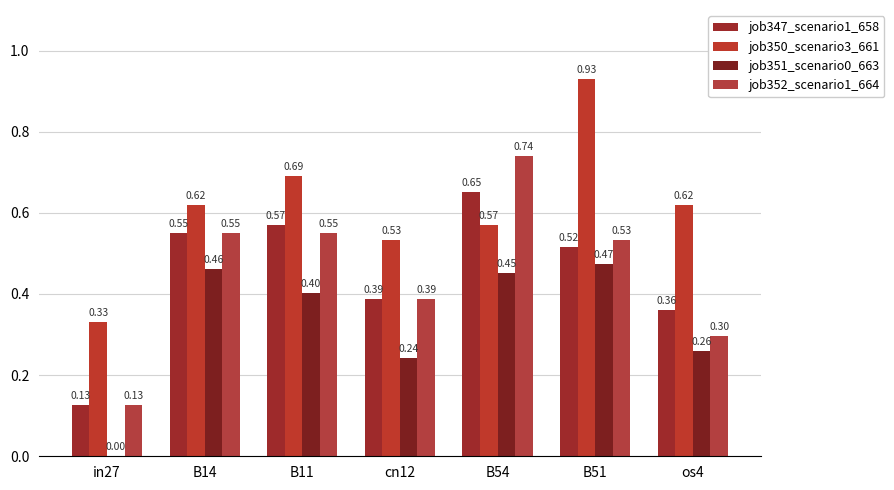

How many categories are shown in the chart?

7